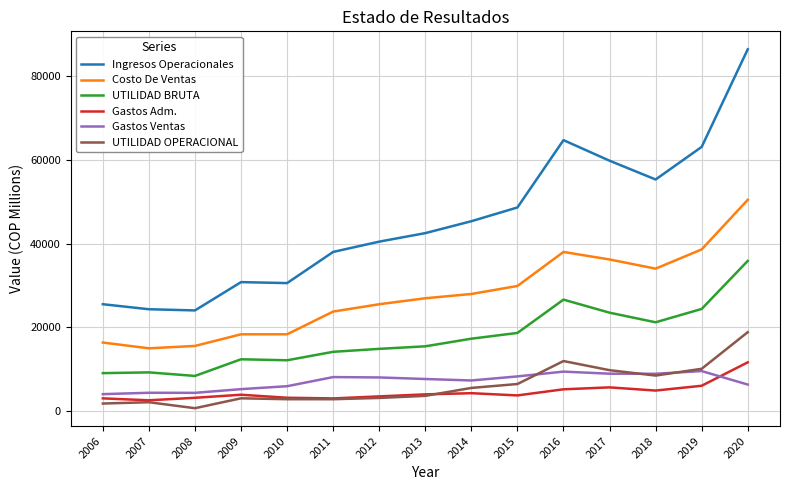

In Ingresos Operacionales, how many points are higher than both neighbors (excluding endpoints)?

2